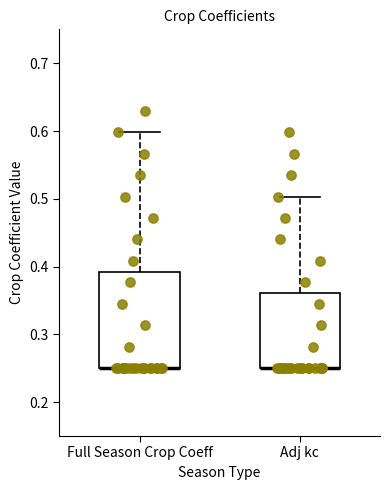

Which box is the tallest, from its lower edge to its upper edge?

Full Season Crop Coeff